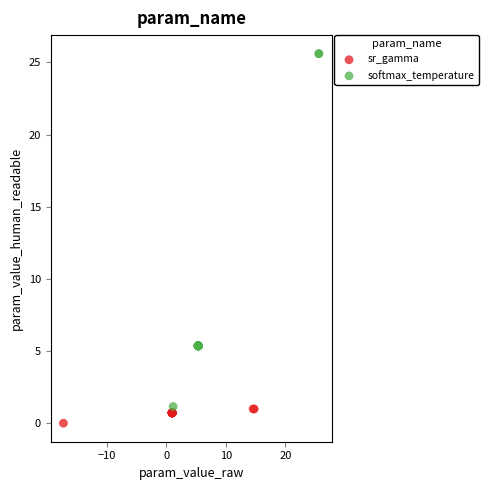

Which series contains the highest Y value?

softmax_temperature